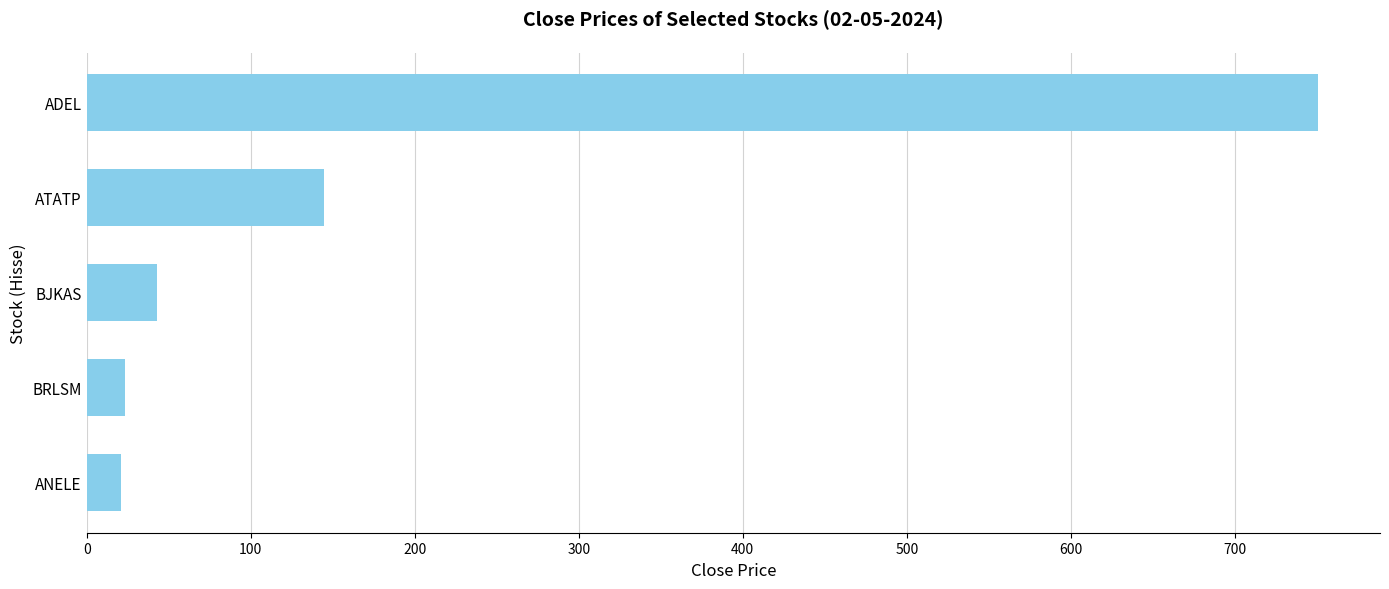

How many bars are there in total?

5